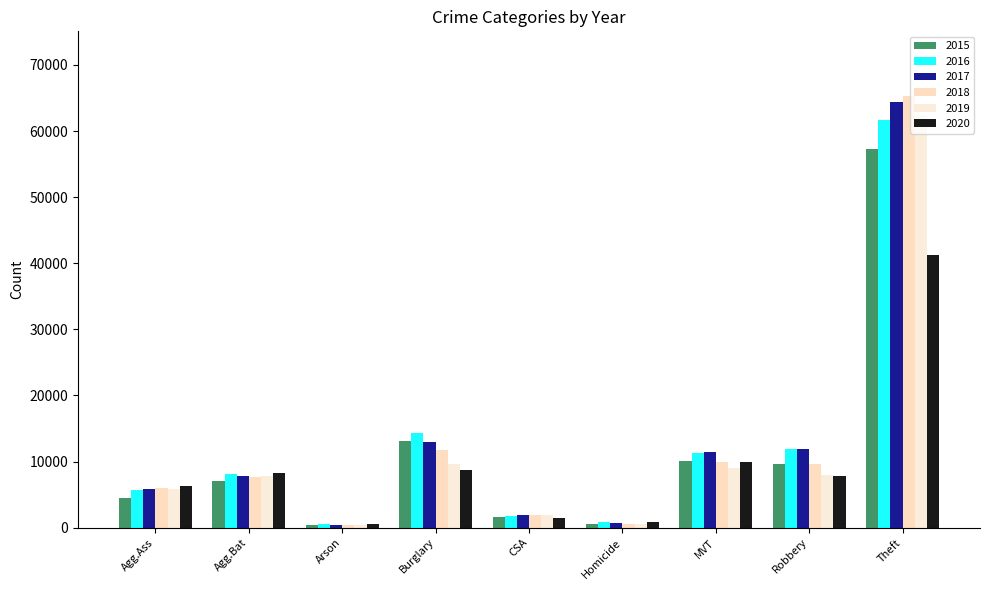

What is the label of the 2nd bar from the right?

Robbery